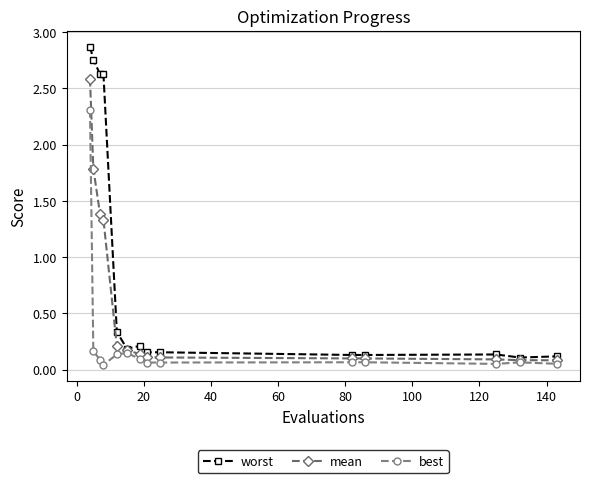

List the series in order of their peak value, lowest first.

best, mean, worst